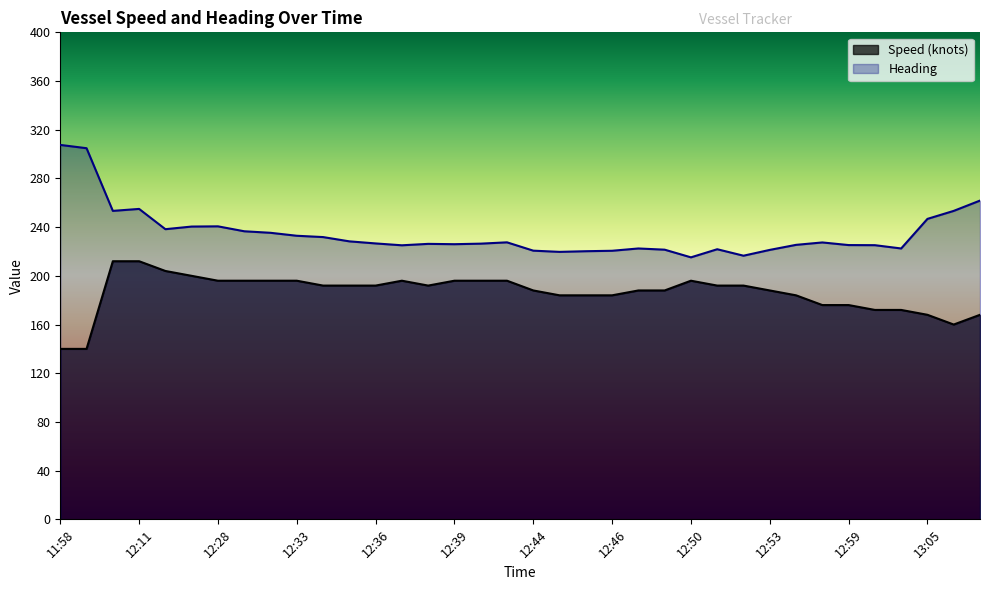

True or false: Speed (knots) and Heading intersect in this chart.

False